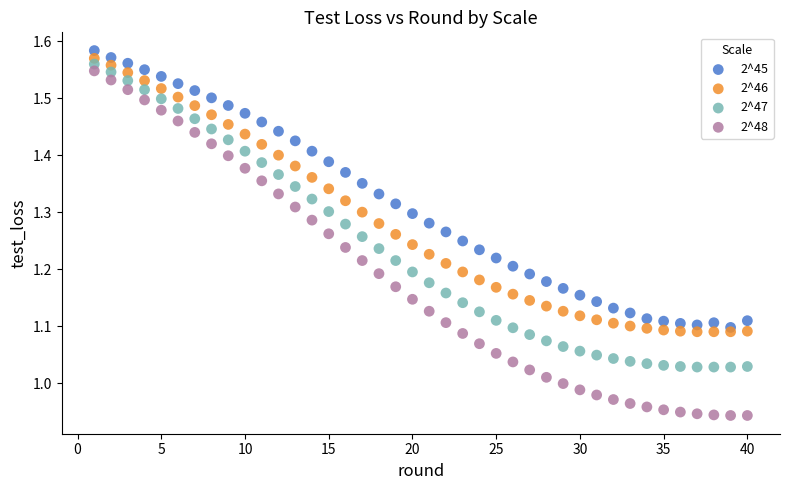

Which series has the widest spread of Y values?

2^48